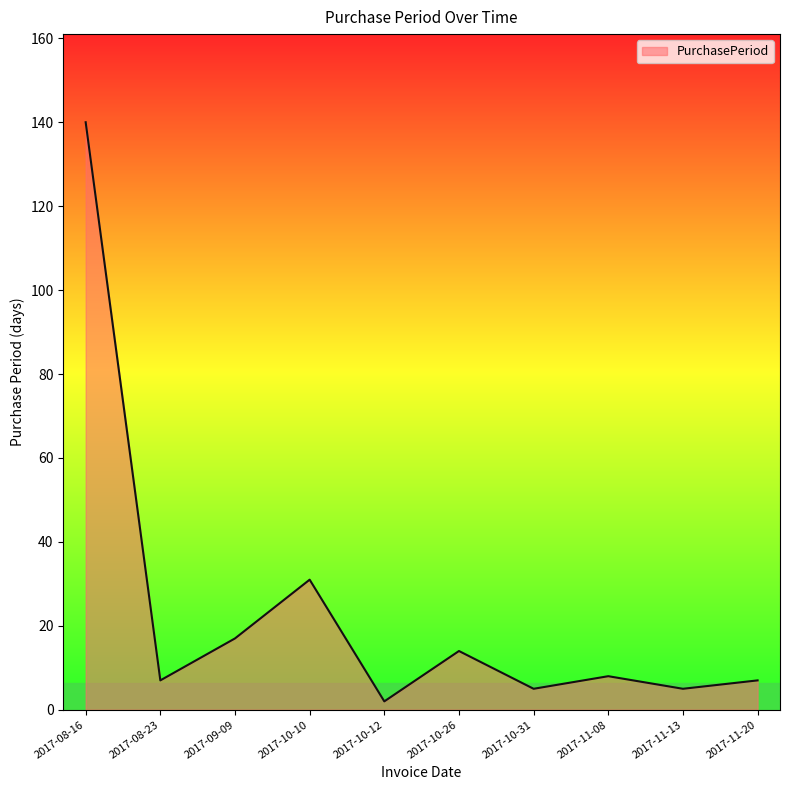

Read the value at 2017-10-10, to the nearest 5.

30